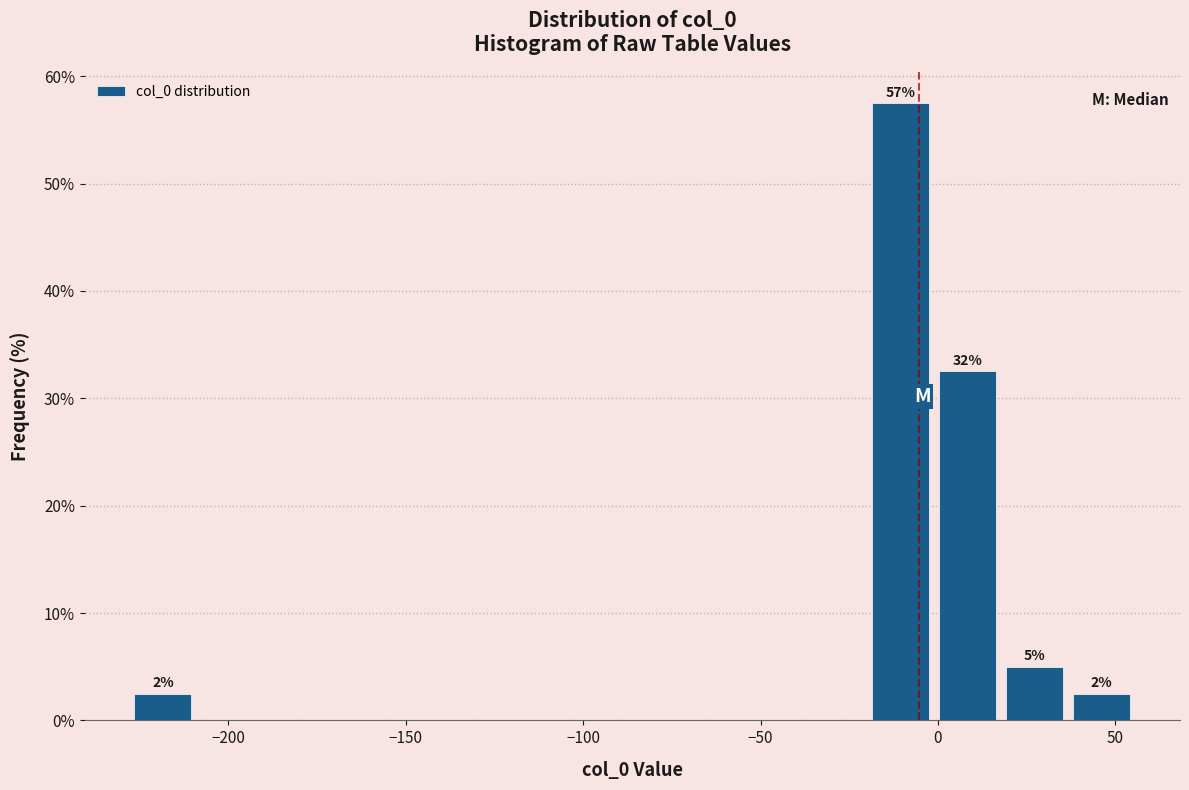

Around what value on the x-axis is the tallest bar? Give the approximate position of its centre, as read against the axis.

-10